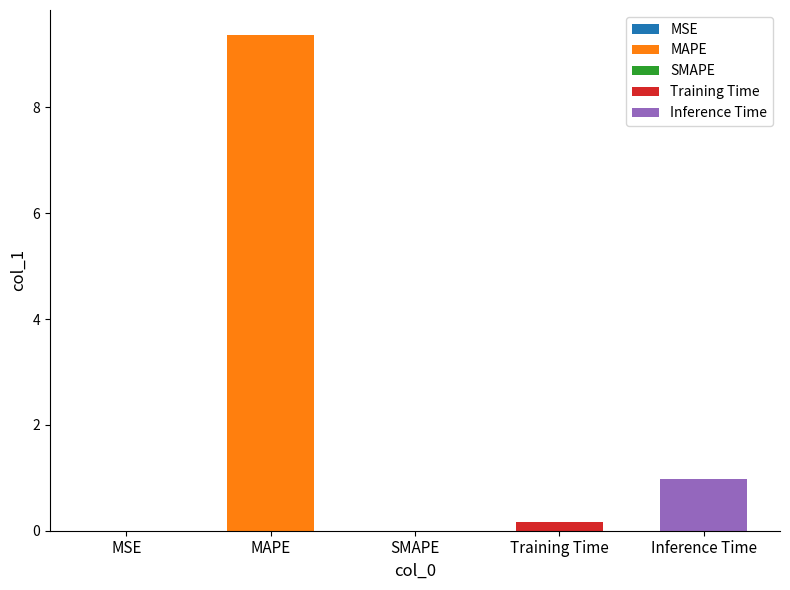

Reading left to right, transcribe all the data shown in this chart.

MSE=0.0	MAPE=9.4	SMAPE=0.0	Training Time=0.2	Inference Time=1.0